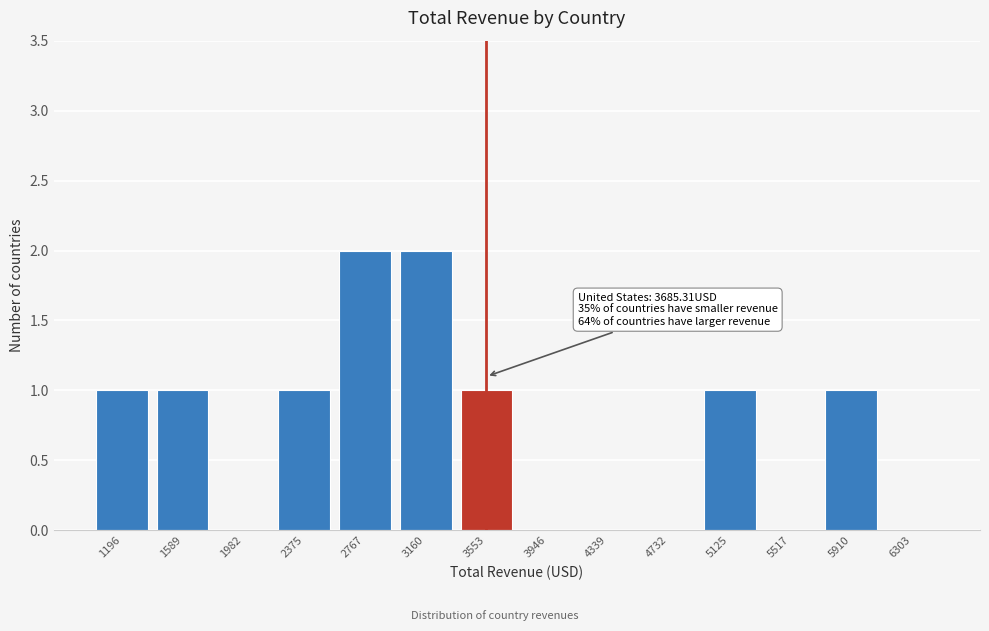

Reading left to right, what are all the values shown in this chart?

1196=1	1589=1	1982=0	2375=1	2767=2	3160=2	3553=1	3946=0	4339=0	4732=0	5125=1	5517=0	5910=1	6303=0